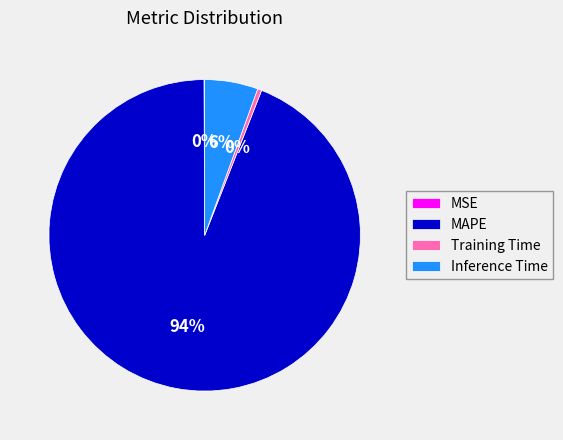

What percentage is the Inference Time slice, to the nearest percent?

6%